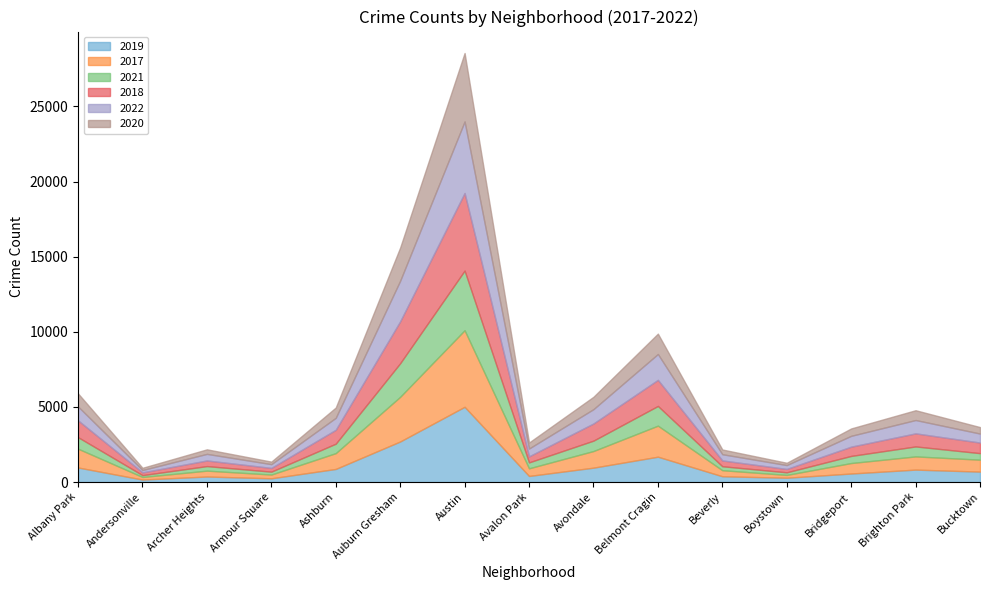

Reading left to right, extract all data points from this chart.

2019: 968	166	368	249	872	2700	5008	405	957	1687	385	287	568	828	694
2017: 1252	171	391	250	1053	2973	5096	508	1107	2066	403	188	697	878	795
2021: 767	123	303	193	629	2237	3970	395	692	1312	264	173	474	664	435
2018: 1117	184	374	248	924	2787	5163	401	1142	1736	386	224	616	870	704
2022: 926	157	439	251	797	2703	4762	522	953	1721	414	258	722	888	599
2020: 868	147	302	169	684	2211	4556	399	824	1356	314	153	491	652	431